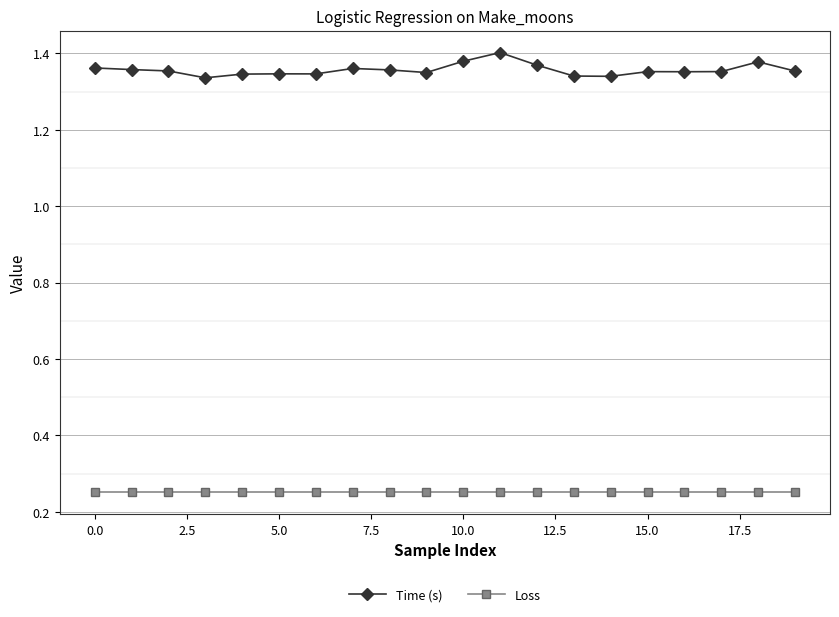

In Time (s), how many points are higher than both neighbors (excluding endpoints)?

5